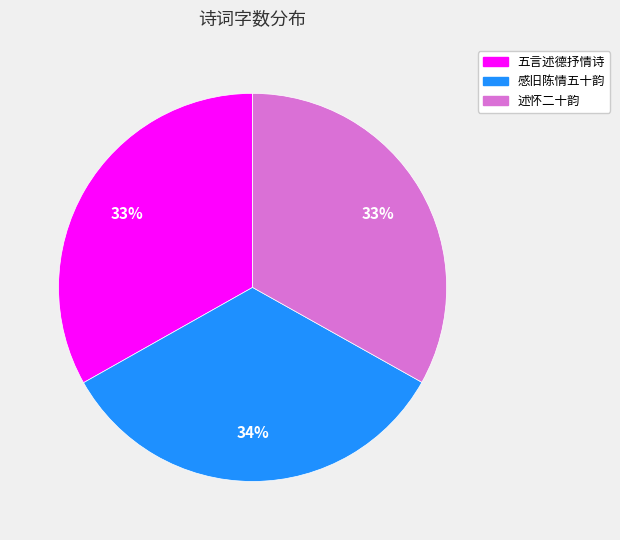

What percentage is the 五言述德抒情诗 slice, to the nearest percent?

33%